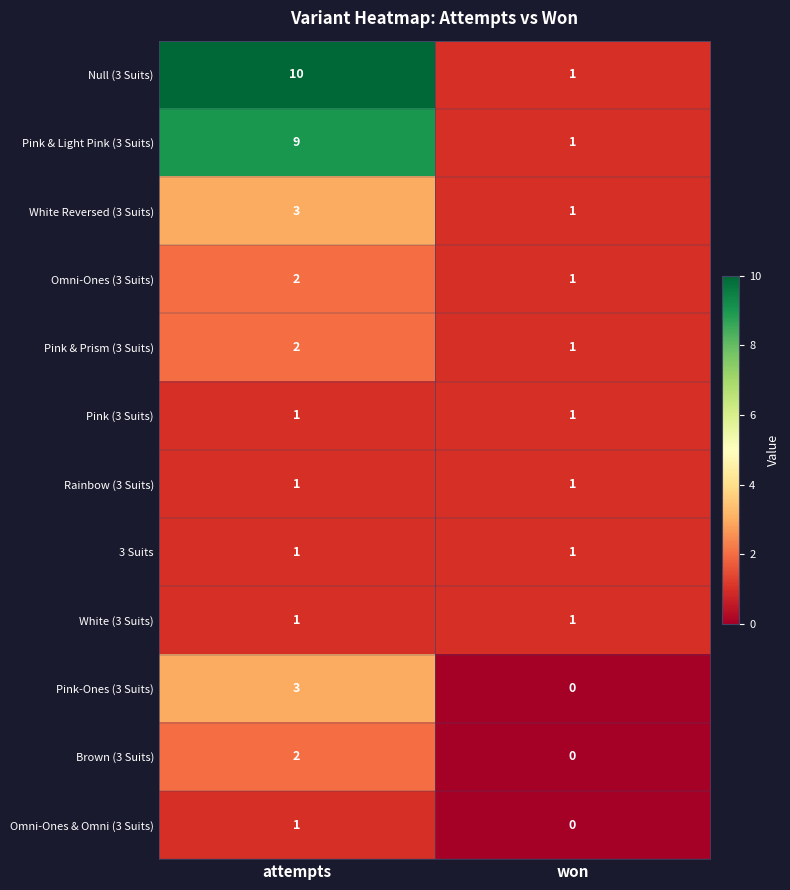

Which label corresponds to the largest value in the chart?

attempts